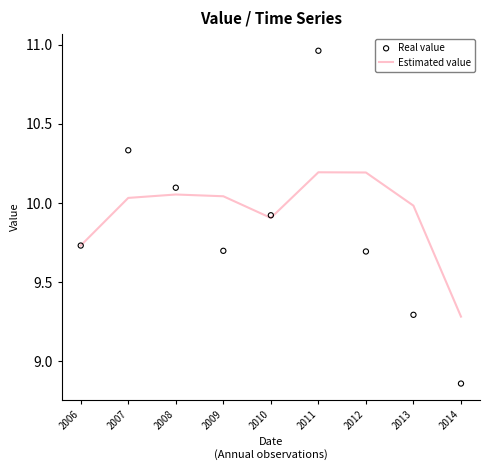

Which series contains the lowest Y value?

Real value